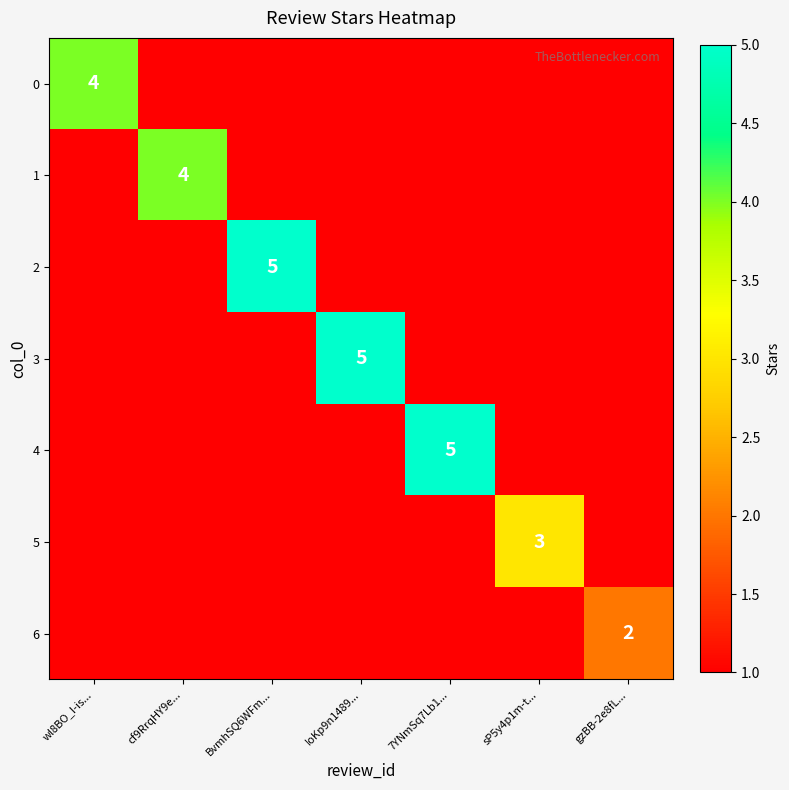

What is the sum of the 6 values at gzBB-2e8fL... and IoKp9n1489...?

2